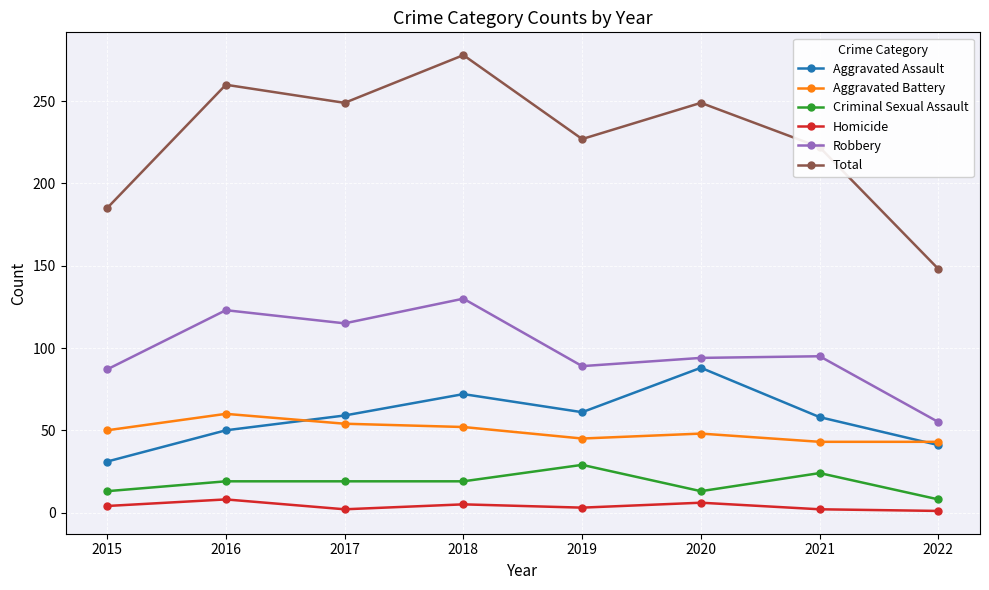

The Total series shows 260 at 2022. True or false?

False